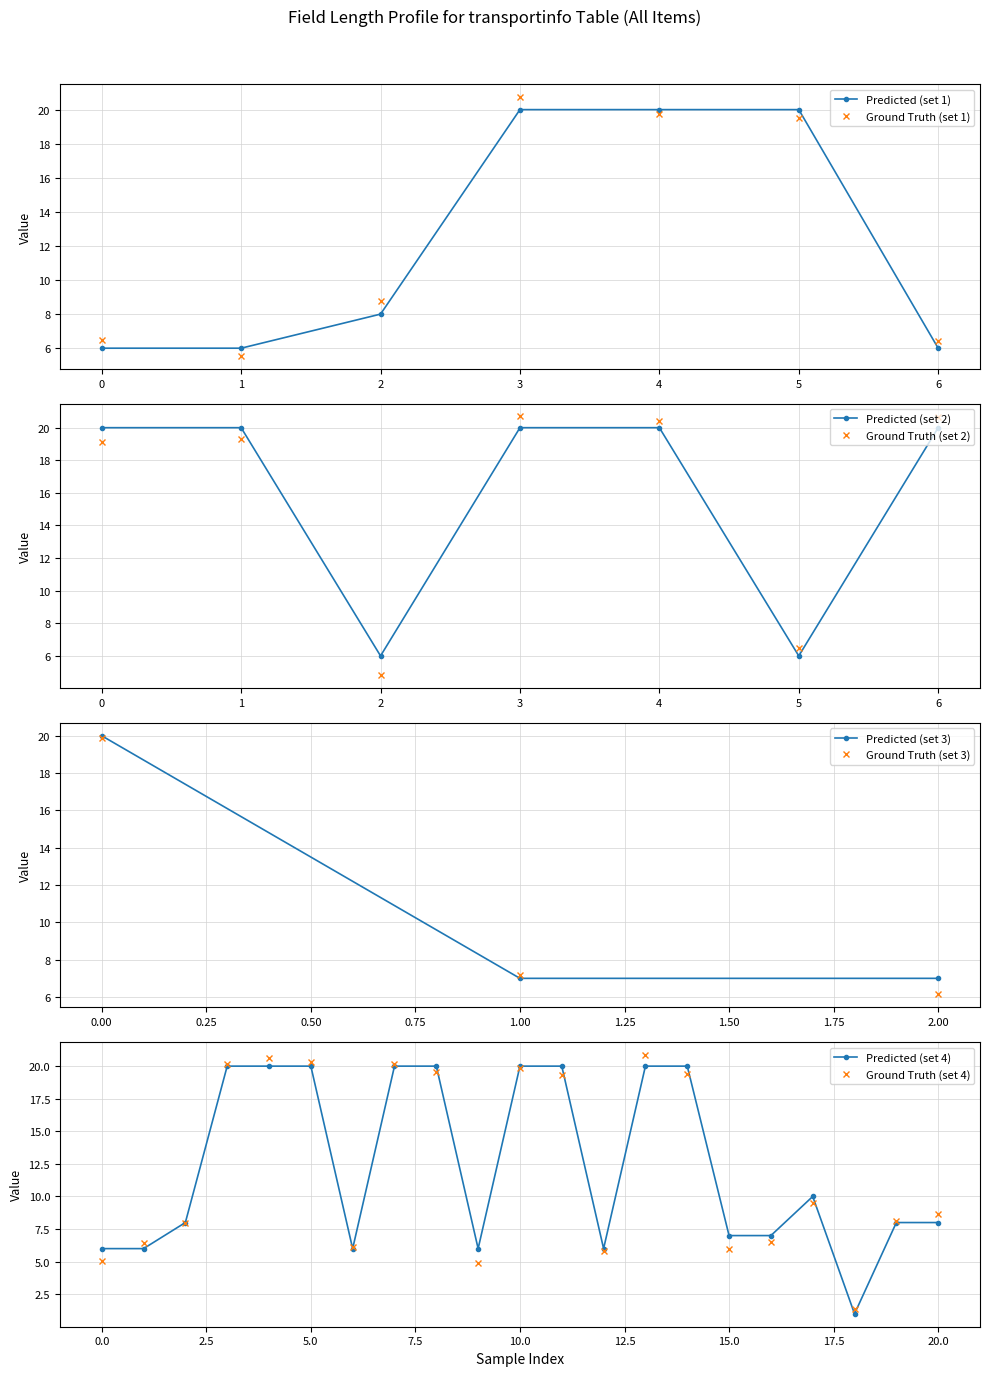

How many categories are shown in the chart?

21